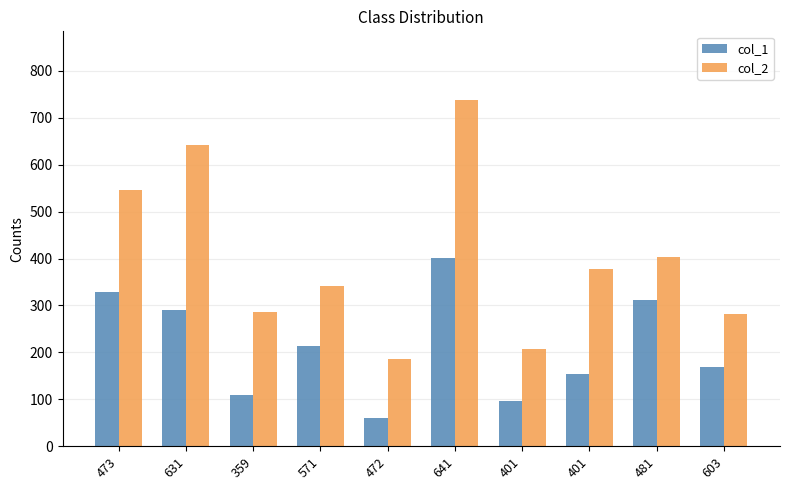

What is the sum of the col_2 values at 359 and 641?

1023